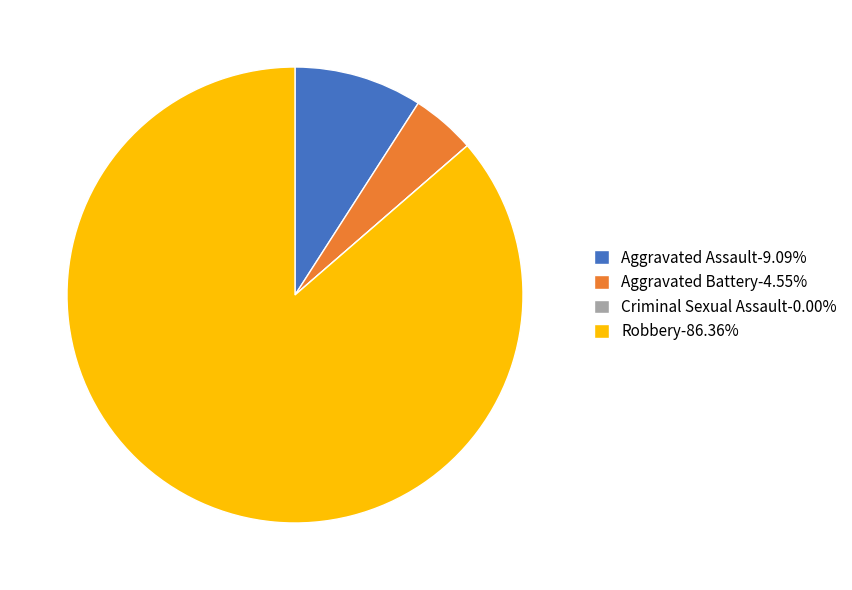

True or false: Robbery accounts for 73% of the total.

False